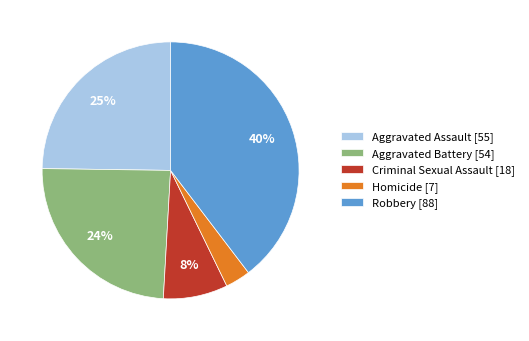

Which category has the smallest portion of the pie?

Homicide